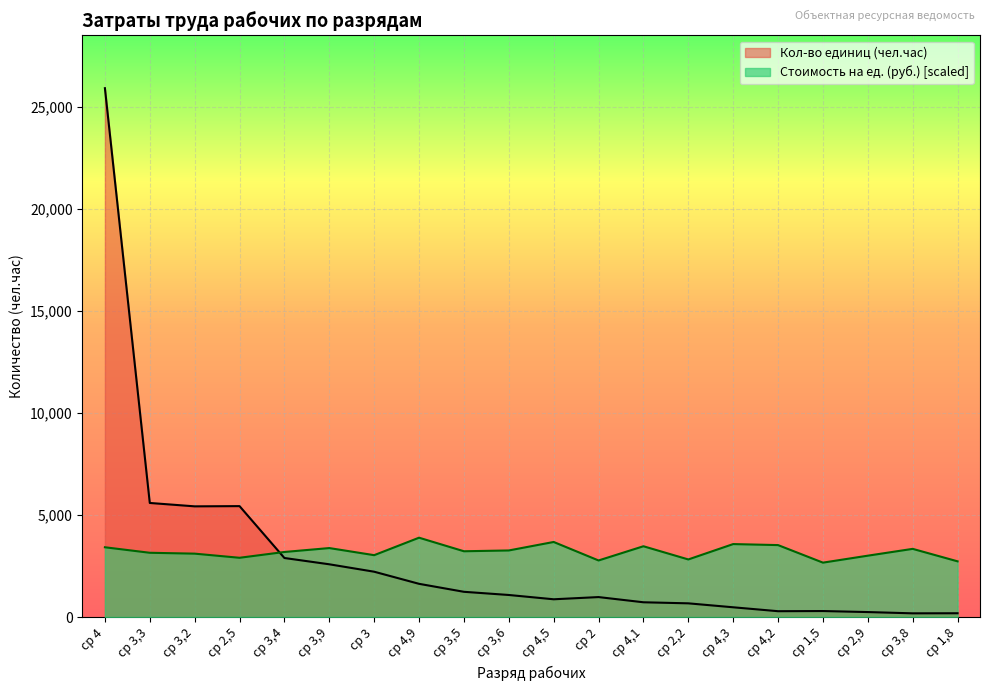

The value of Кол-во единиц (чел.час) at ср 3 is 3345.6. True or false?

False